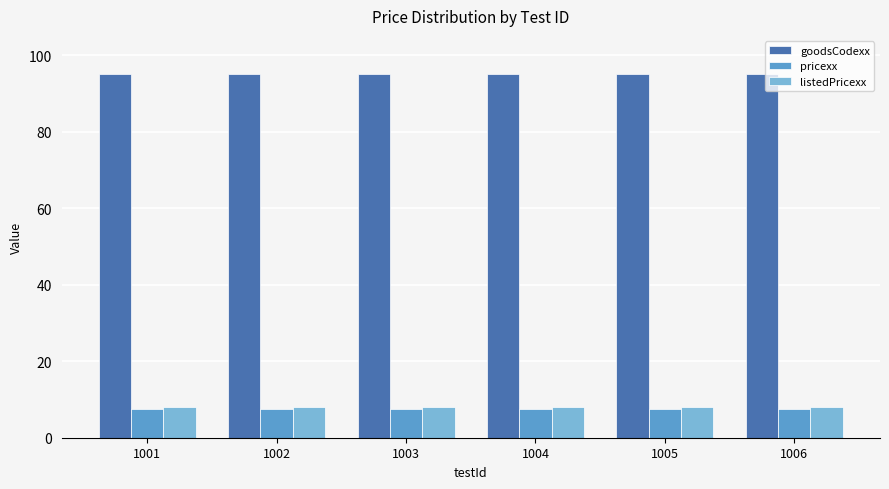

What is the maximum value shown in the chart?

95.0